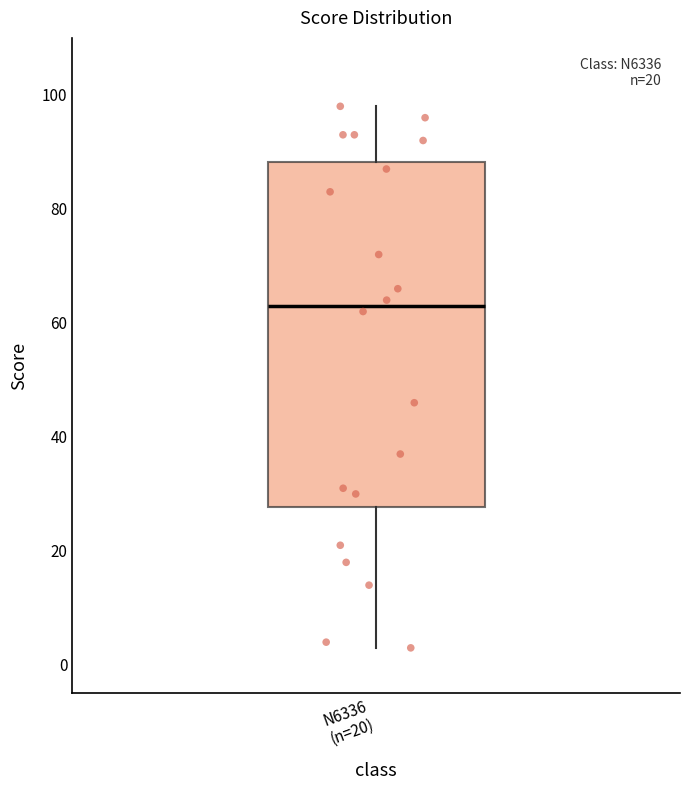

Read this box plot against the y-axis: the position of the median line, the range covered by the box, and the ends of both whiskers. The values are not printed on the chart, so give them approximately, as read against the axis.

median 64, box 28 to 88, whiskers 4 to 98